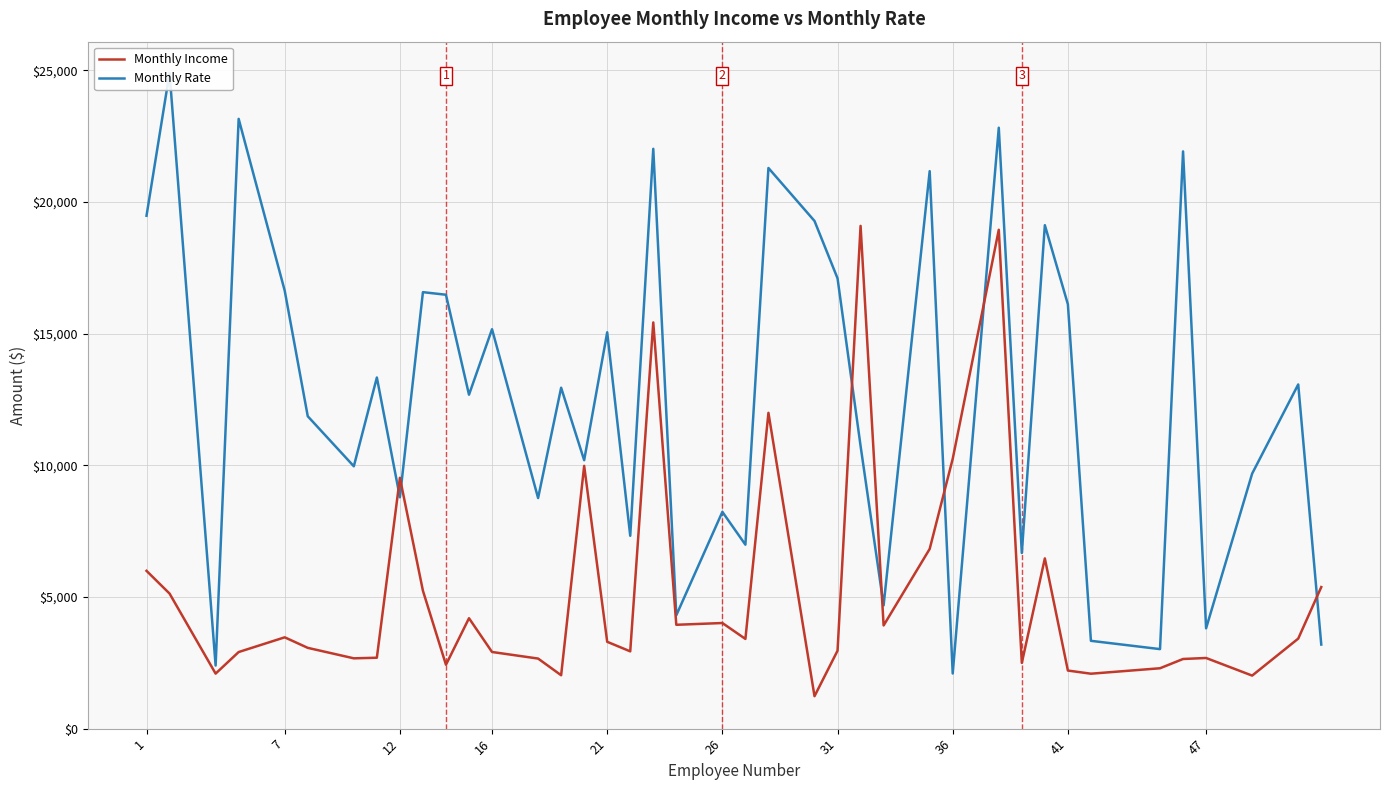

What is the value of the Monthly Income point at the 26th from the left?

19094